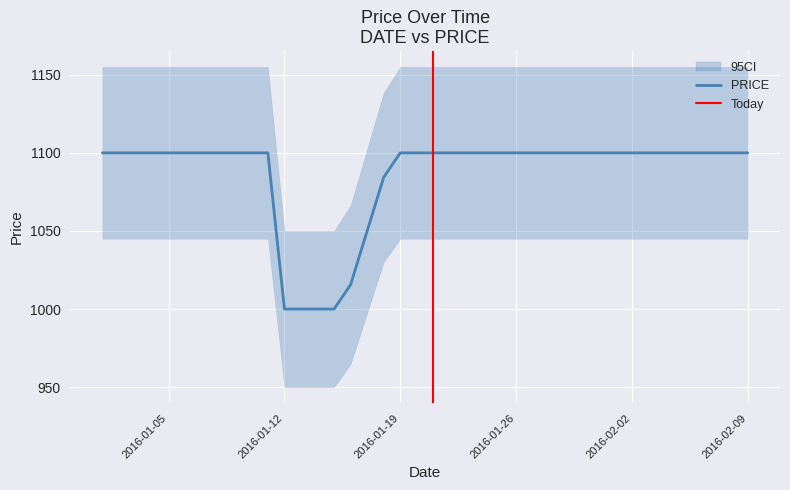

The chart shows a value of 1931.6 at 2016-01-04. True or false?

False